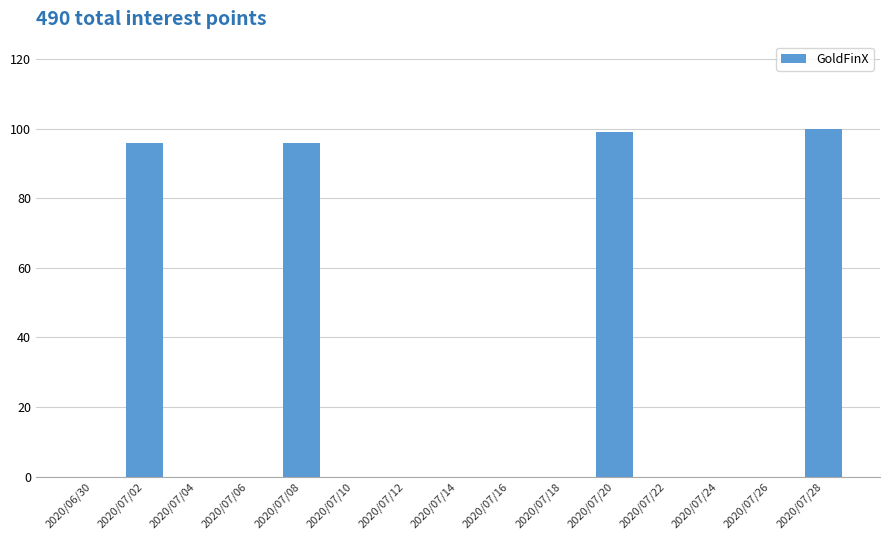

Between 2020/07/28 and 2020/07/10, which is larger?

2020/07/28